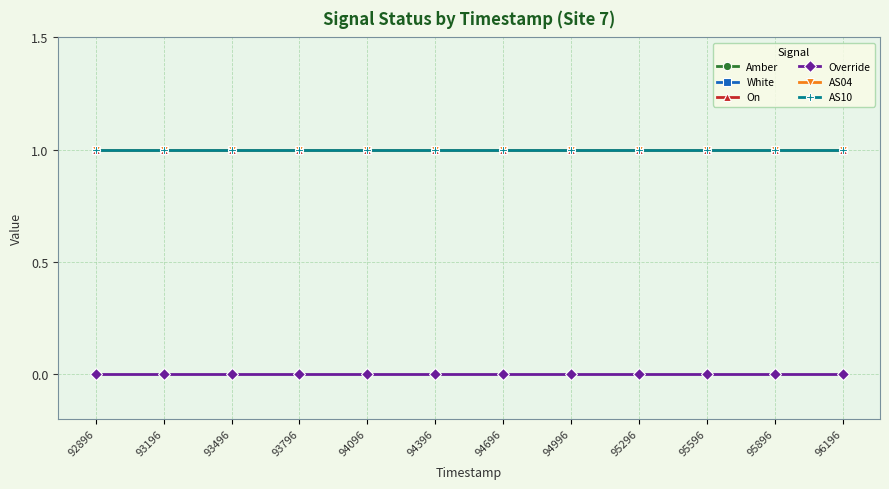

Reading right to left, what are all the values shown in this chart?

Amber: 1	1	1	1	1	1	1	1	1	1	1	1
White: 1	1	1	1	1	1	1	1	1	1	1	1
On: 1	1	1	1	1	1	1	1	1	1	1	1
Override: 0	0	0	0	0	0	0	0	0	0	0	0
AS04: 1	1	1	1	1	1	1	1	1	1	1	1
AS10: 1	1	1	1	1	1	1	1	1	1	1	1